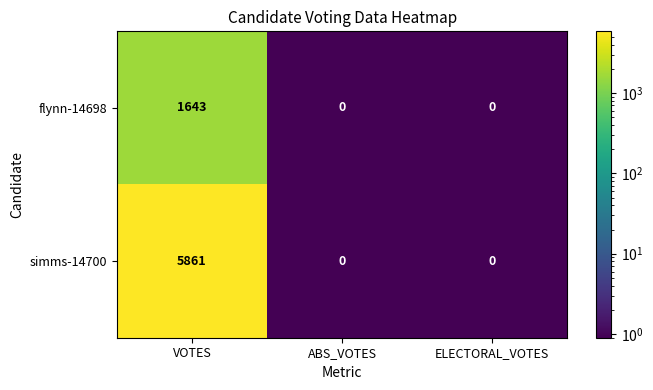

What is the sum of all flynn-14698 values?

1643